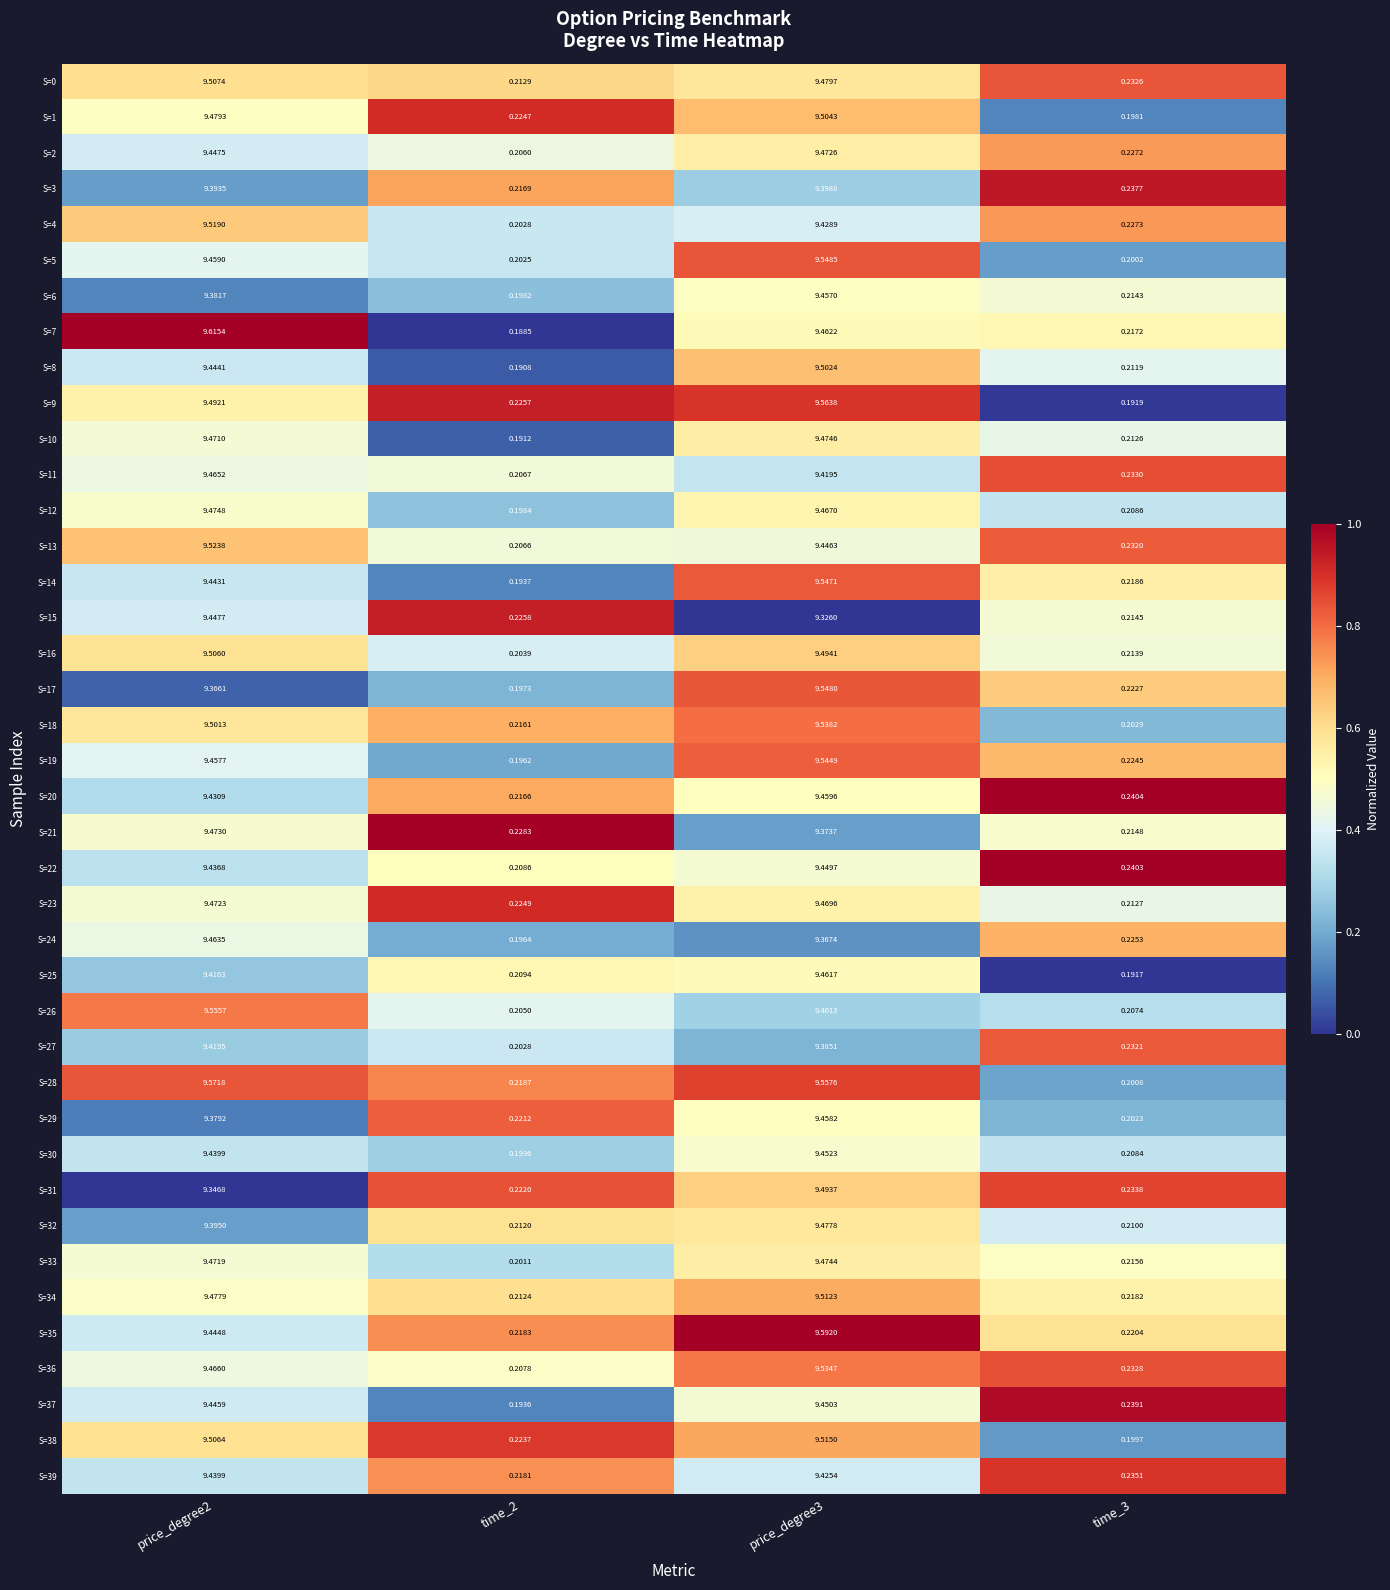

Is the value of S=30 at price_degree2 greater than the value of S=37 at price_degree3?

No